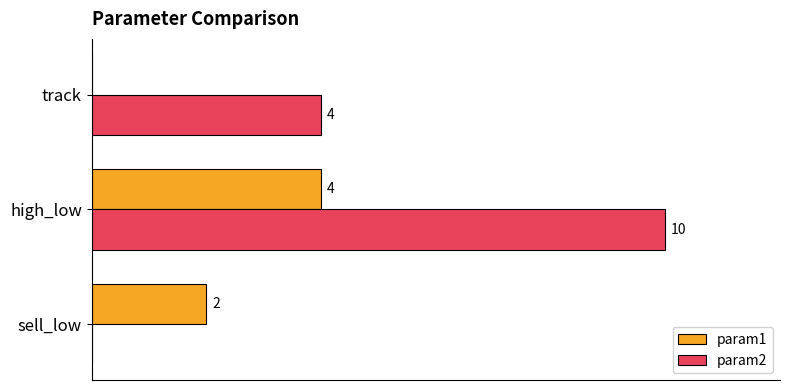

Which series has the largest range (max minus min)?

param2